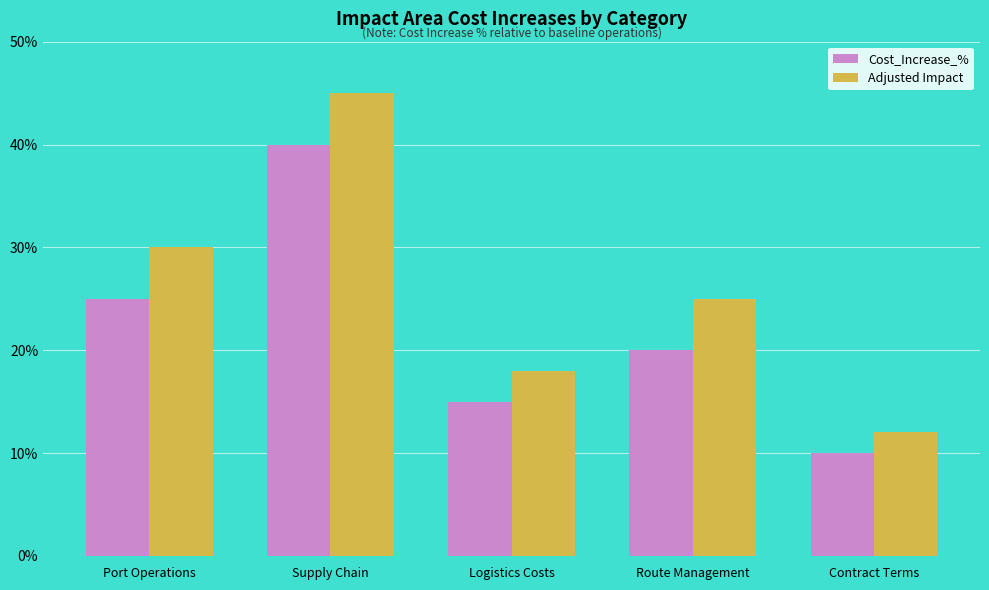

What is the value of the Adjusted Impact bar at the 2nd from the left?

45